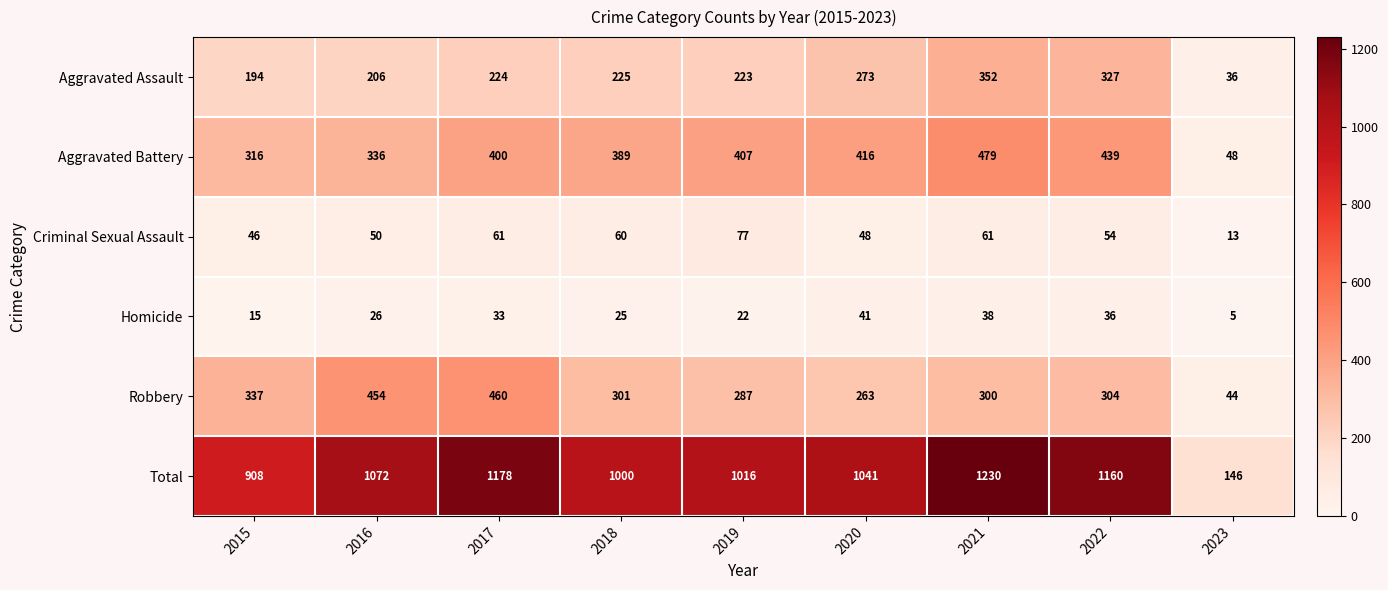

What is the spread (max minus min) of values at 2019?

994